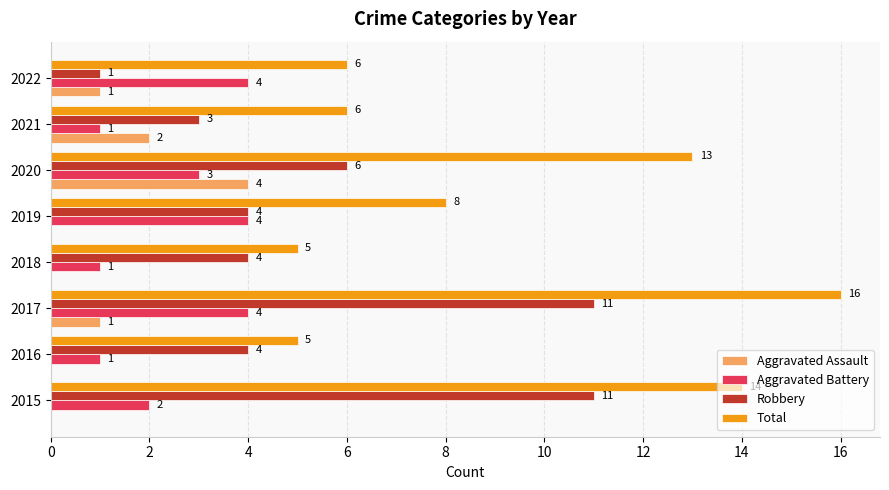

What is the sum of the Robbery values at 2022 and 2020?

7